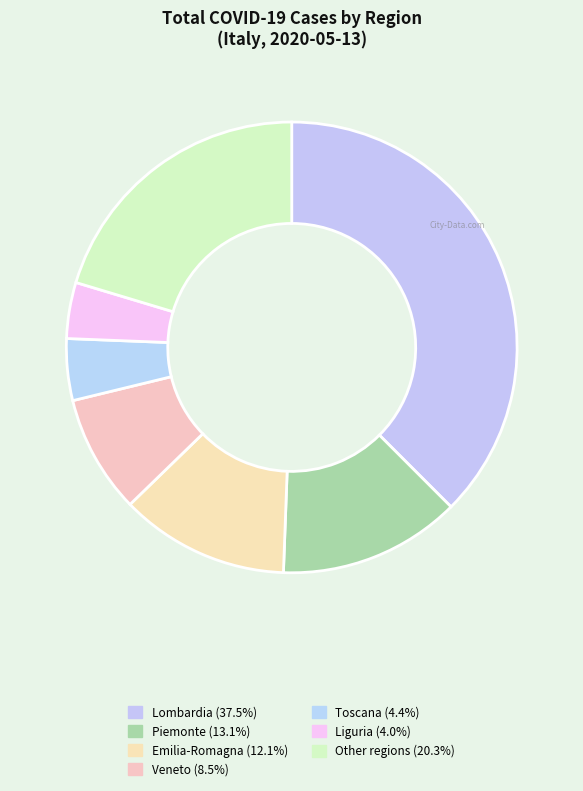

How many slices are in this pie chart?

7